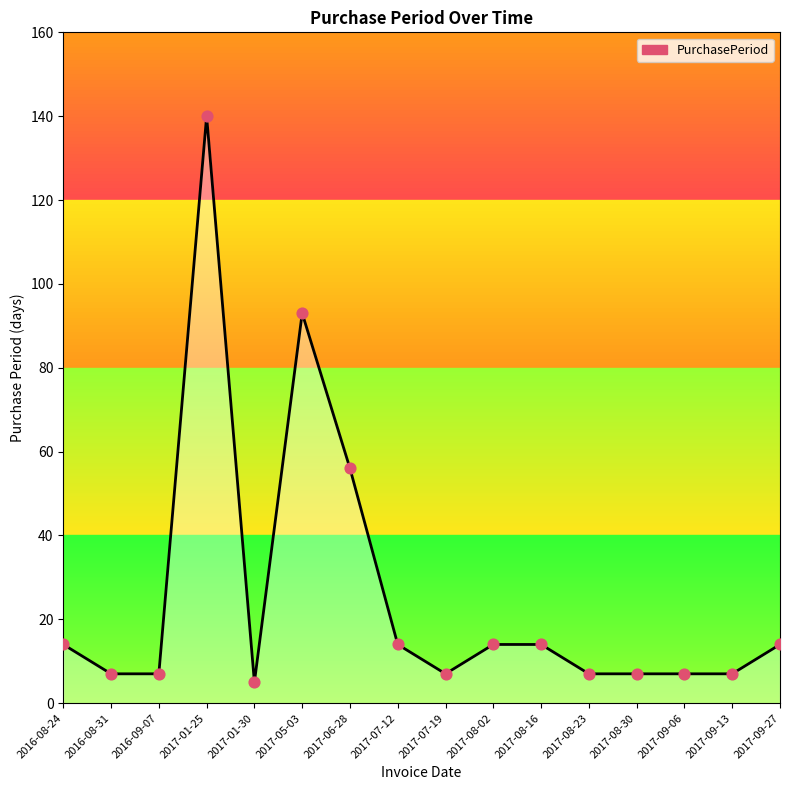

What is the change in value from 2017-05-03 to 2017-08-23?

-86